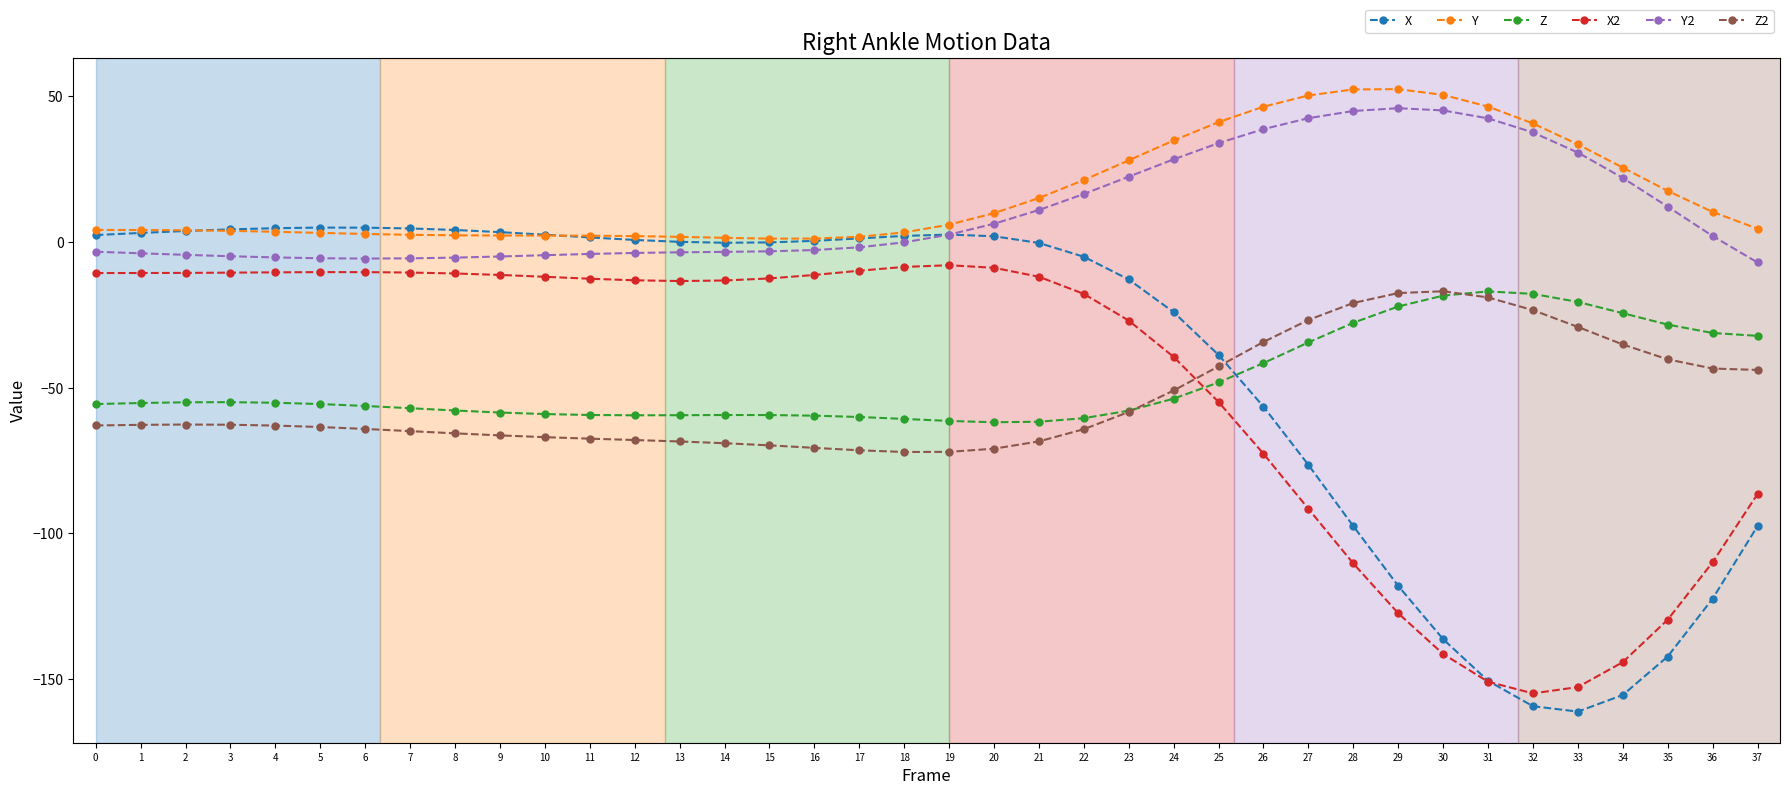

Rank the series at 26 from lowest to highest value.

X2, X, Z, Z2, Y2, Y